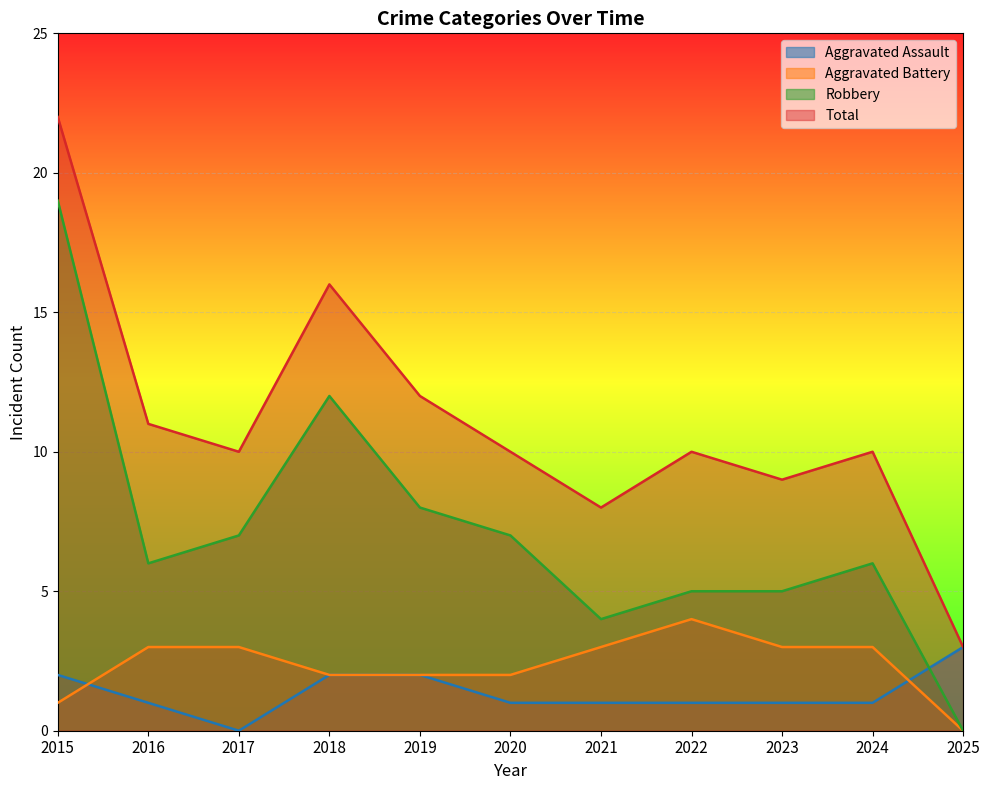

What are all the series names shown in the legend?

Aggravated Assault, Aggravated Battery, Robbery, Total